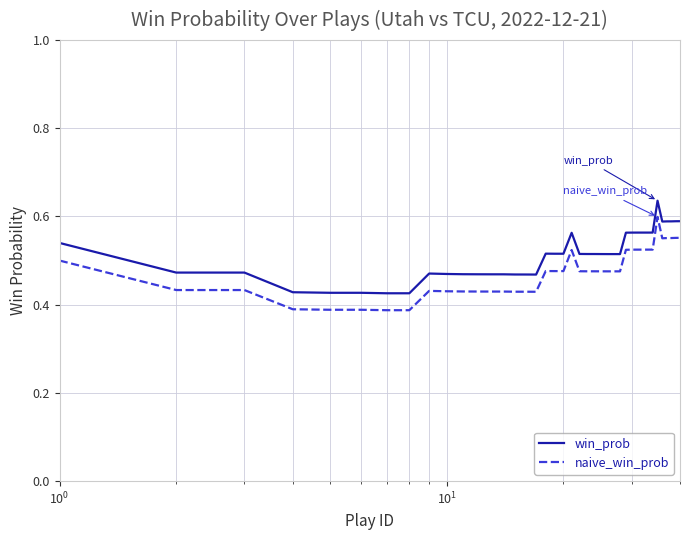

Which series has the widest spread of values?

naive_win_prob